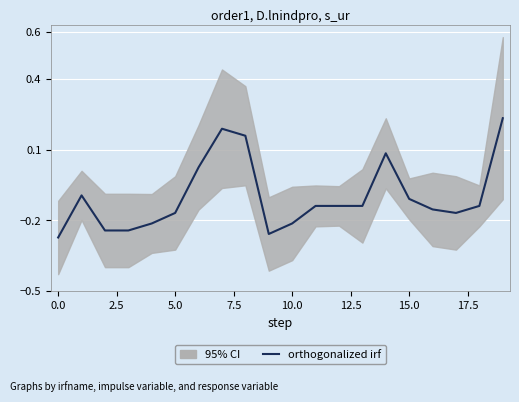

Read the value at 15.

-0.1